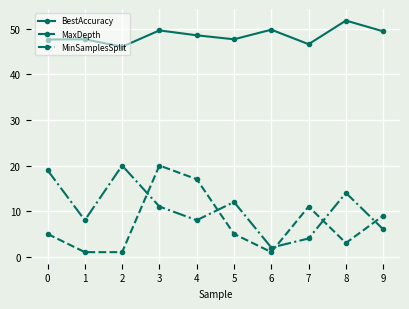

What is the maximum value shown in the chart?

51.8